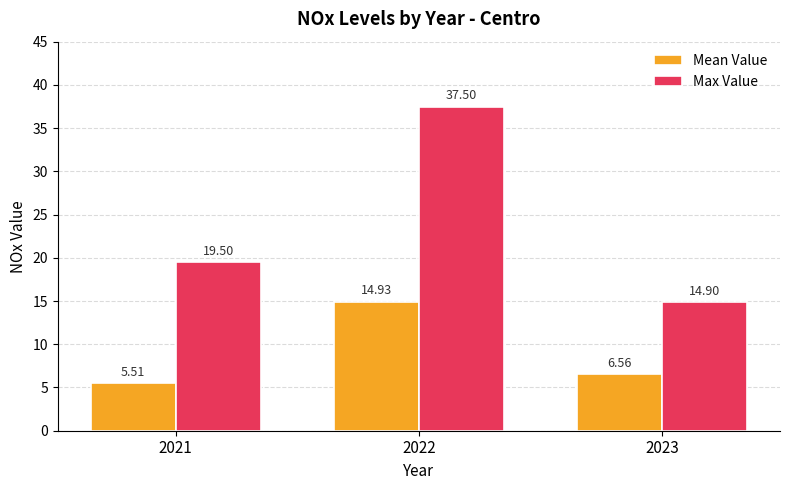

List the labels in order of Max Value value, smallest first.

2023, 2021, 2022